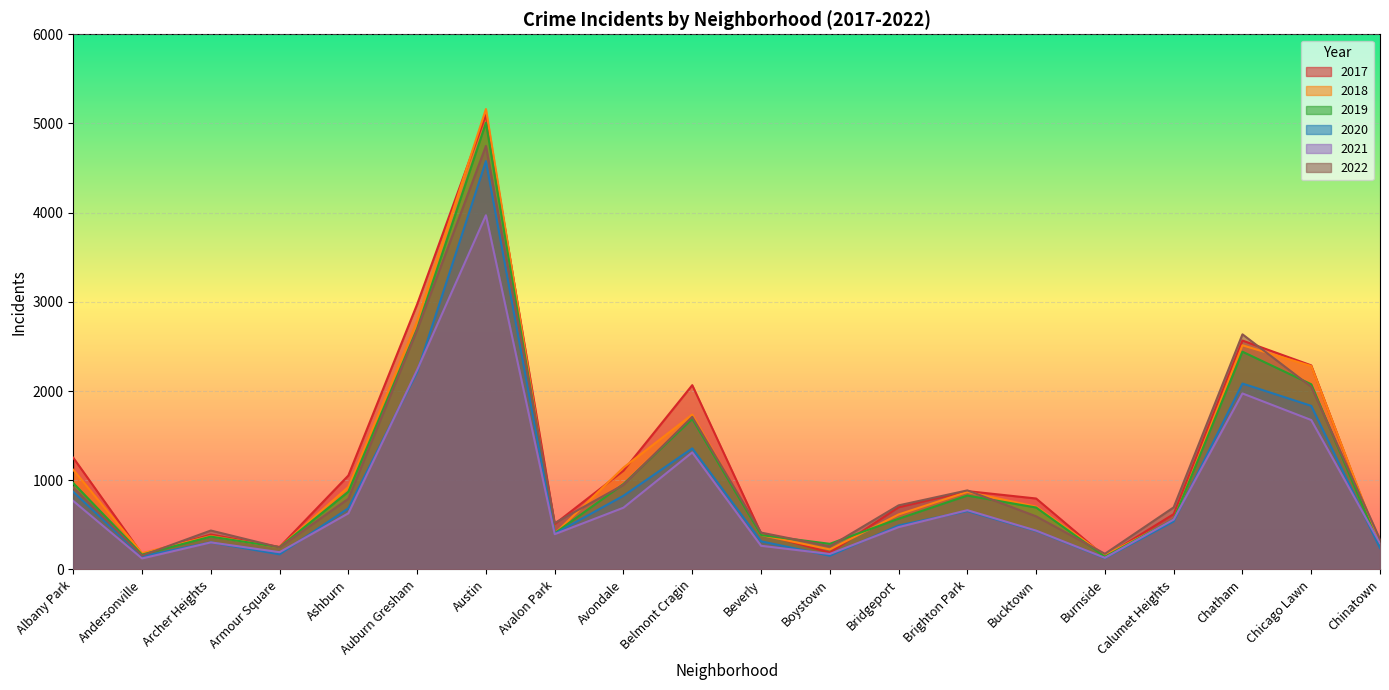

True or false: 2017 has a value of 236 at Archer Heights.

False